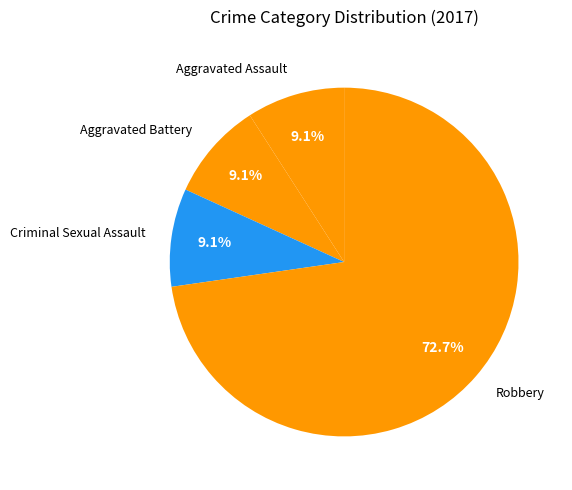

How many segments does this pie chart have?

4